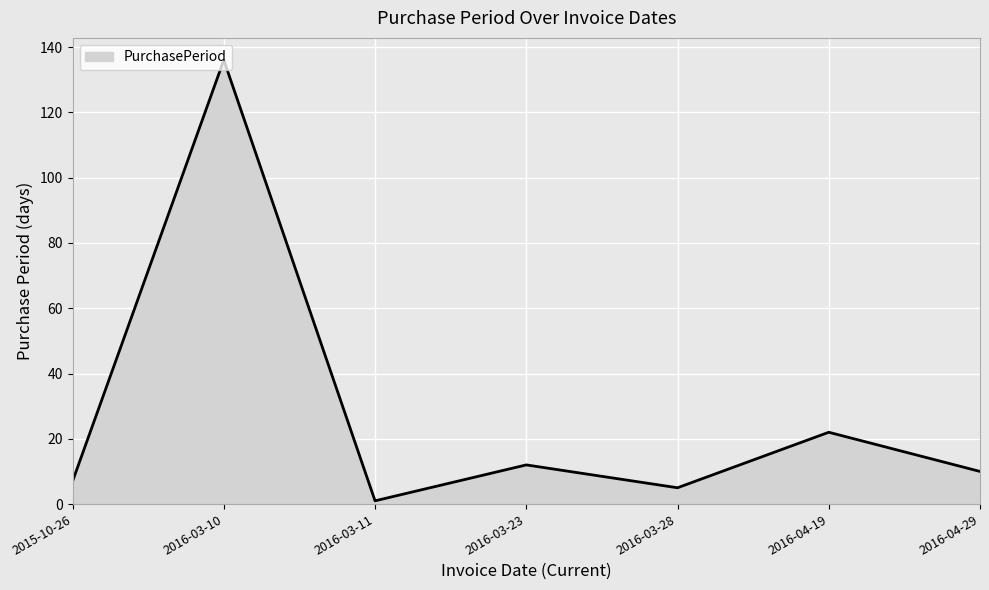

What is the sum of all values?

193